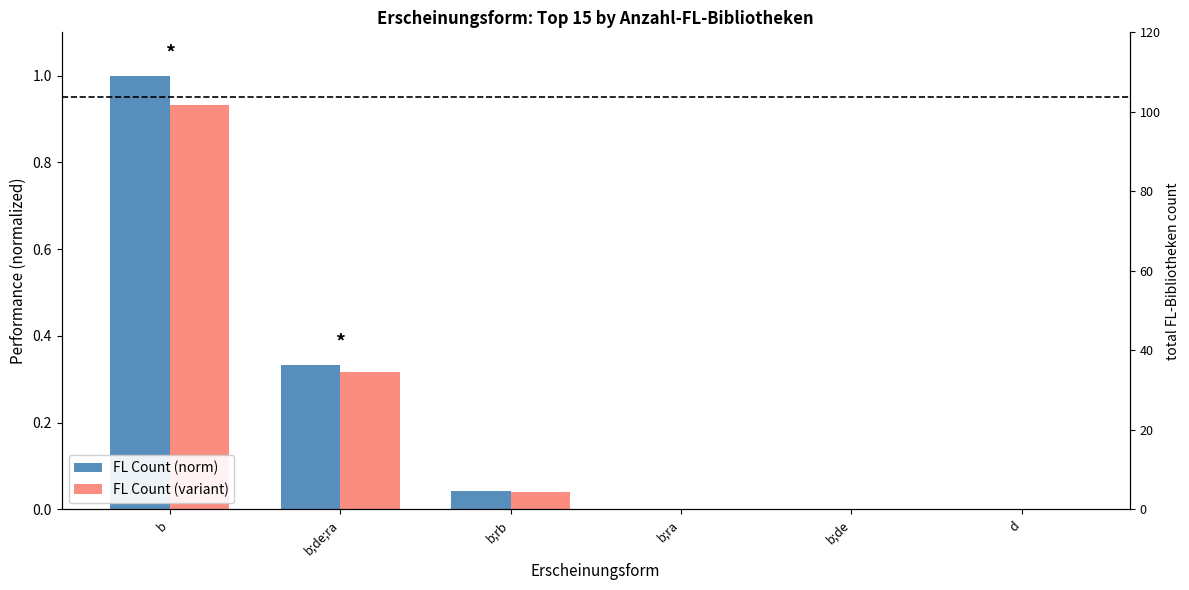

At which label does FL Count (variant) reach its peak?

b